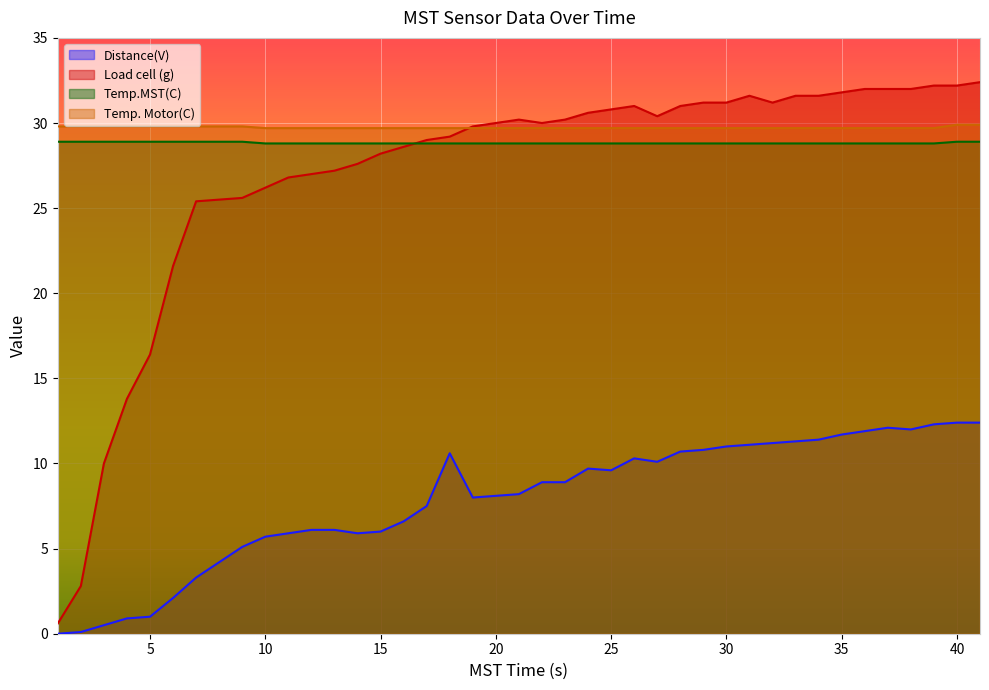

The Distance(V) series shows 1.6 at 4. True or false?

False